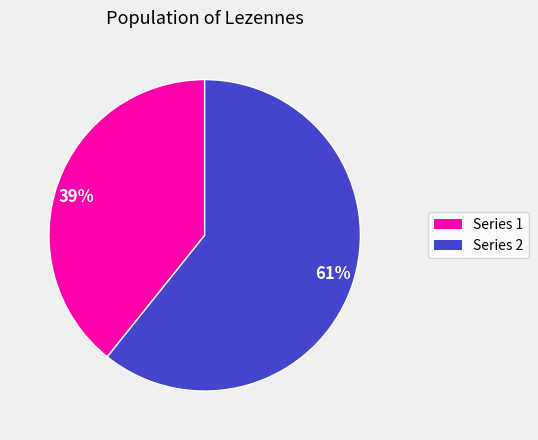

Which category has the smallest portion of the pie?

Series 1